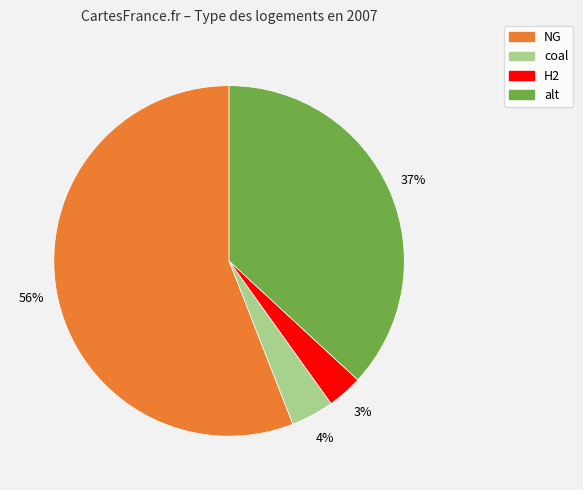

Is there a majority slice in this chart?

Yes